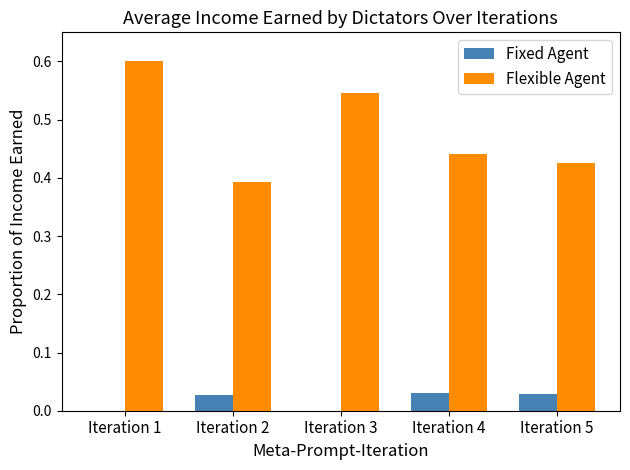

What is the greatest value displayed?

0.6